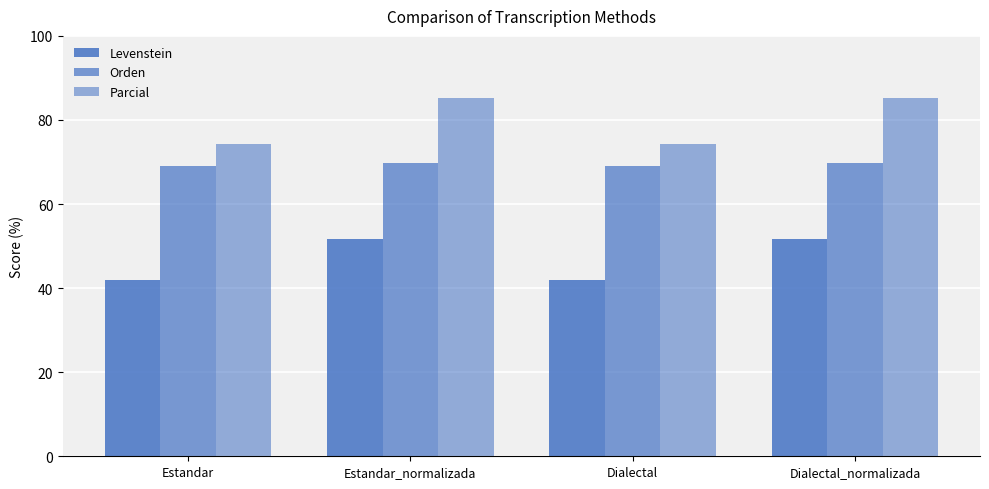

What position from the right is Estandar?

4